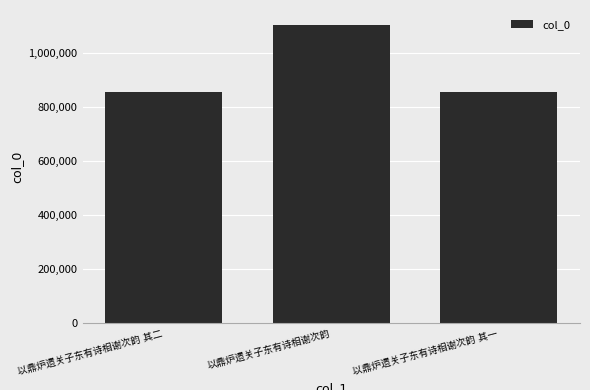

What is the value of the 2nd bar from the left?

1105751